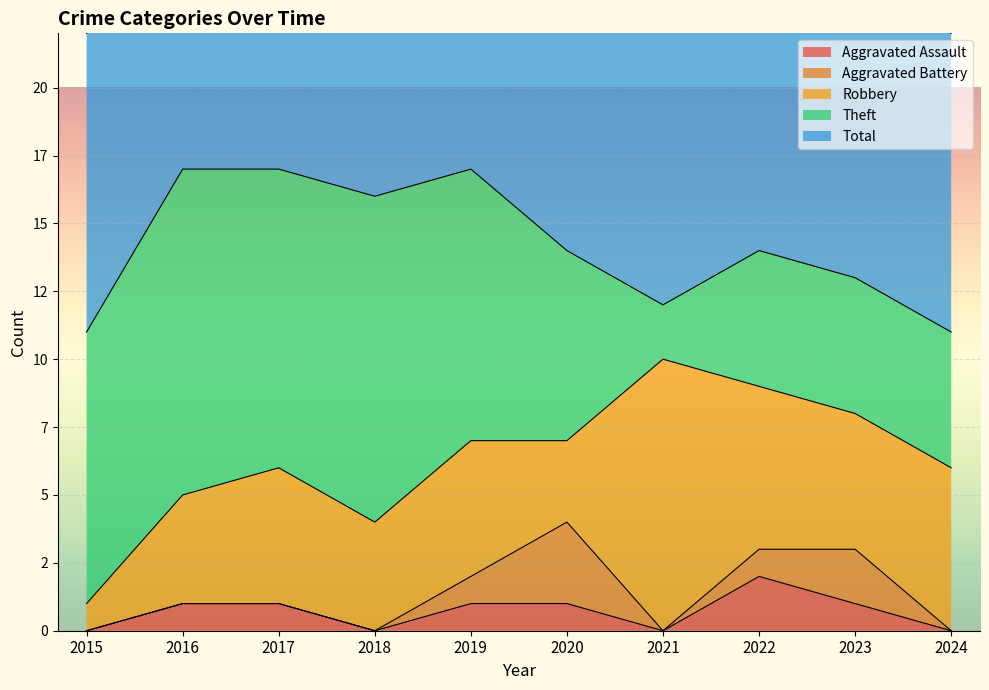

True or false: Robbery and Total intersect in this chart.

False